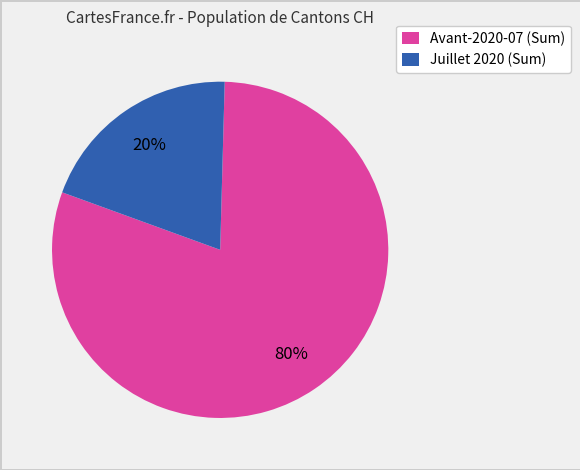

To the nearest percent, what is the average slice percentage?

50%